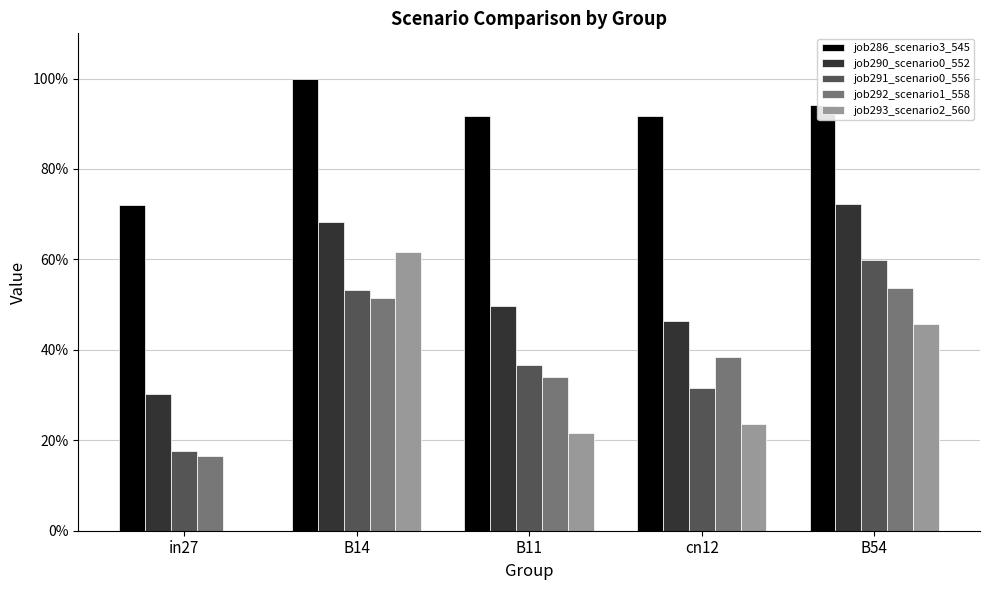

At which category is the sum across all series the highest?

B14